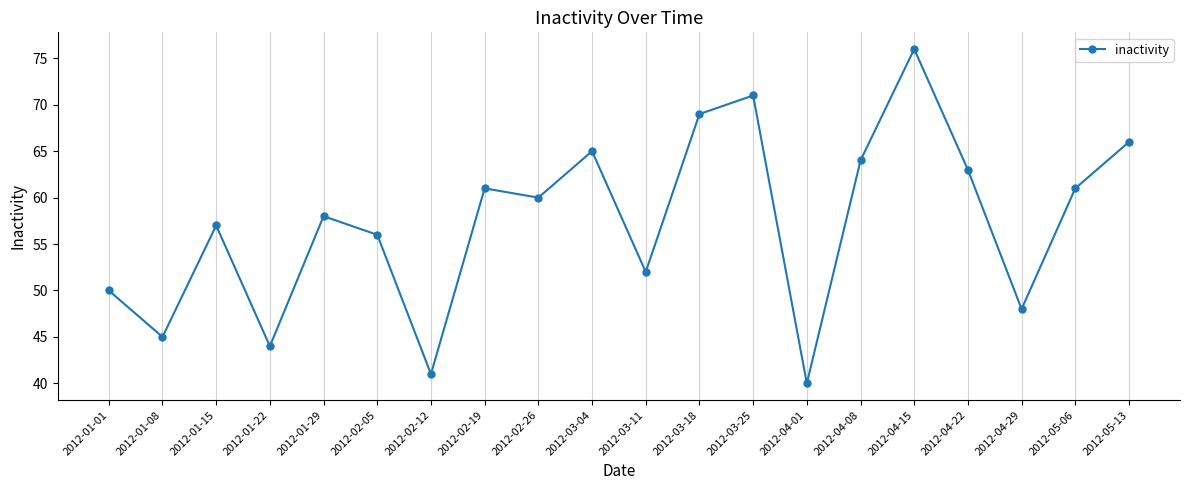

What is the average value?

57